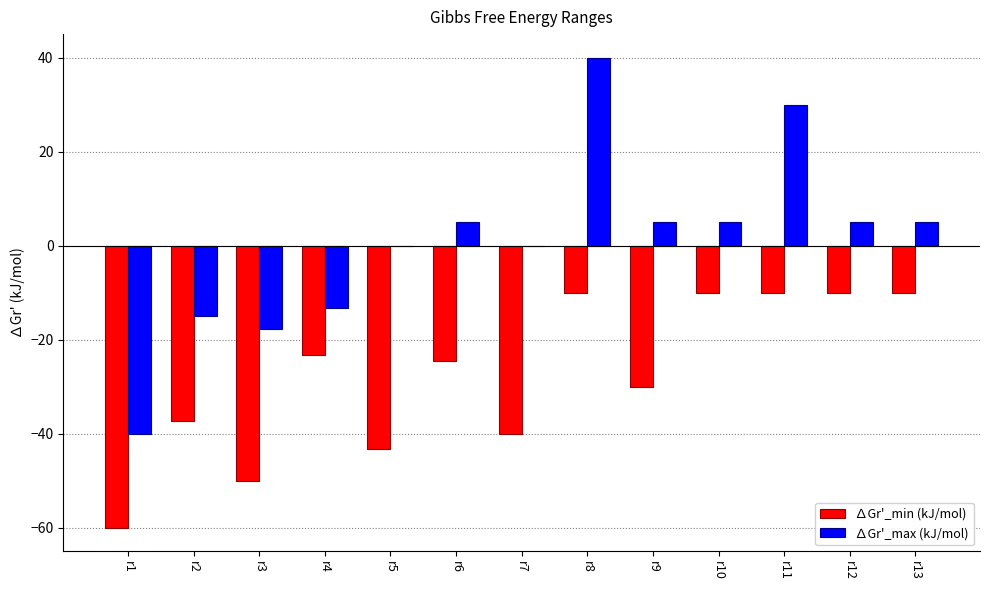

Reading left to right, list all the values displayed in this chart.

∆Gr'_min (kJ/mol): -60.0	-37.2	-50.0	-23.2	-43.2	-24.6	-40.0	-10.0	-30.0	-10.0	-10.0	-10.0	-10.0
∆Gr'_max (kJ/mol): -40.0	-15.0	-17.8	-13.2	0.0	5.0	0.0	40.0	5.0	5.0	30.0	5.0	5.0